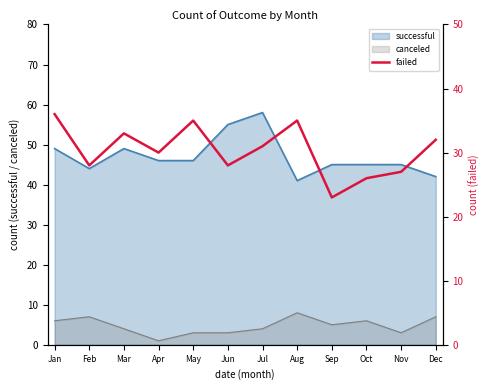

Which category has the lowest value in the canceled series?

Apr